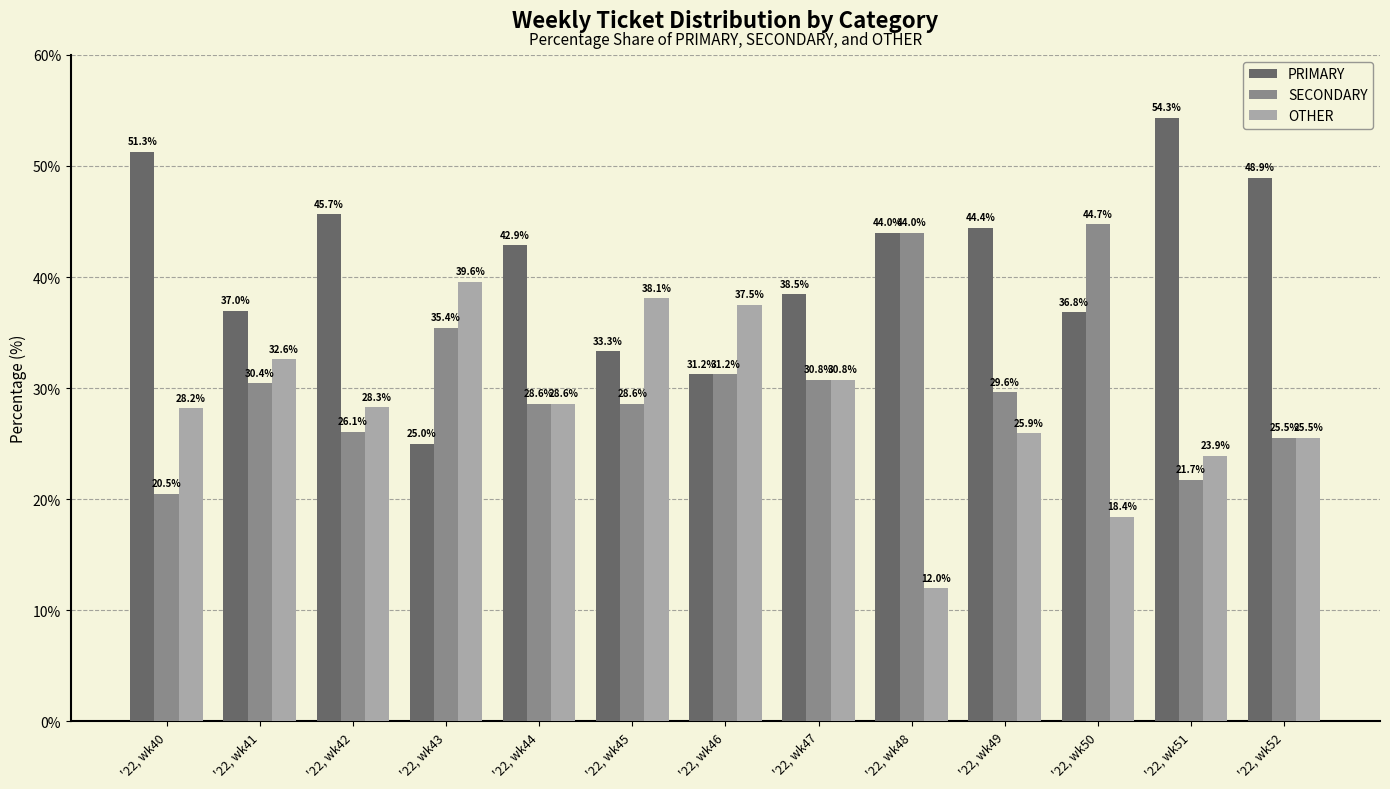

What is the value of the OTHER bar at the 4th from the left?

39.6